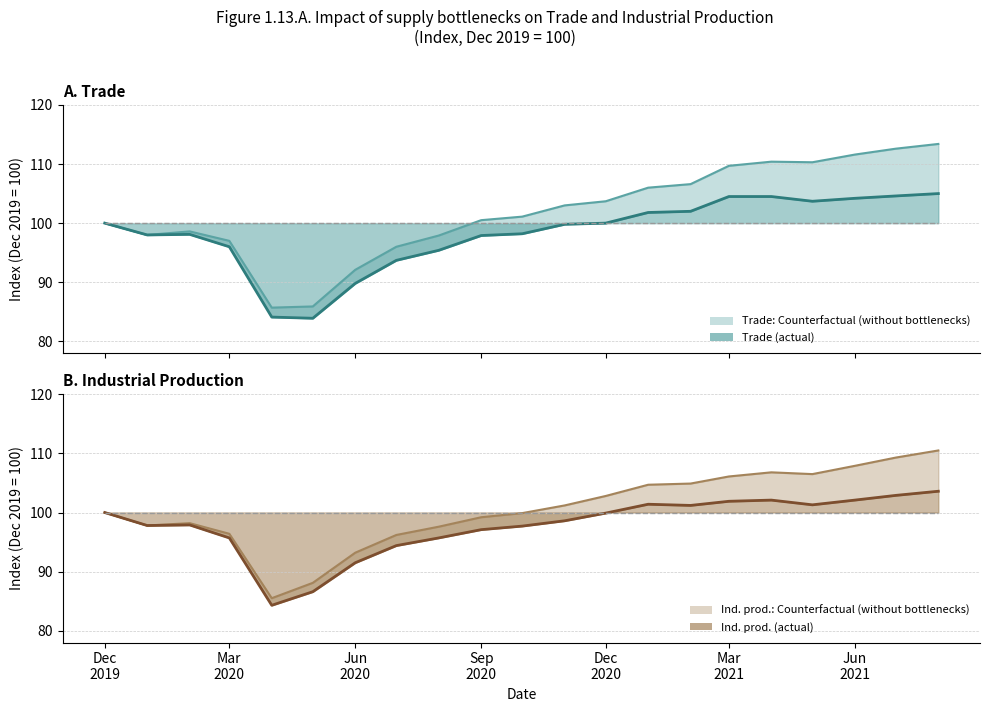

What is the approximate value of Industrial production at Mar 2020?

95.7